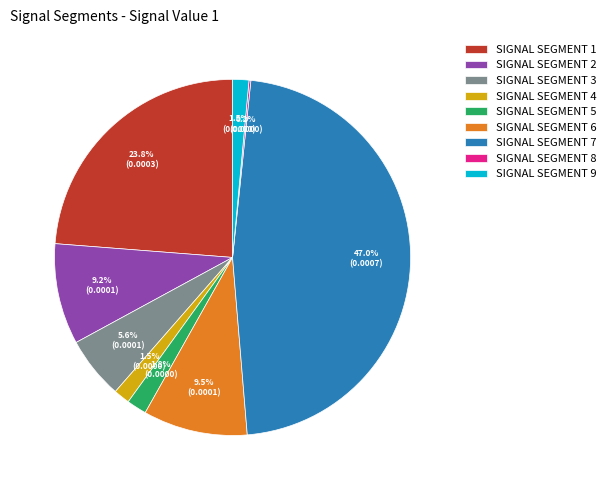

Between SIGNAL SEGMENT 9 and SIGNAL SEGMENT 3, which is larger?

SIGNAL SEGMENT 3